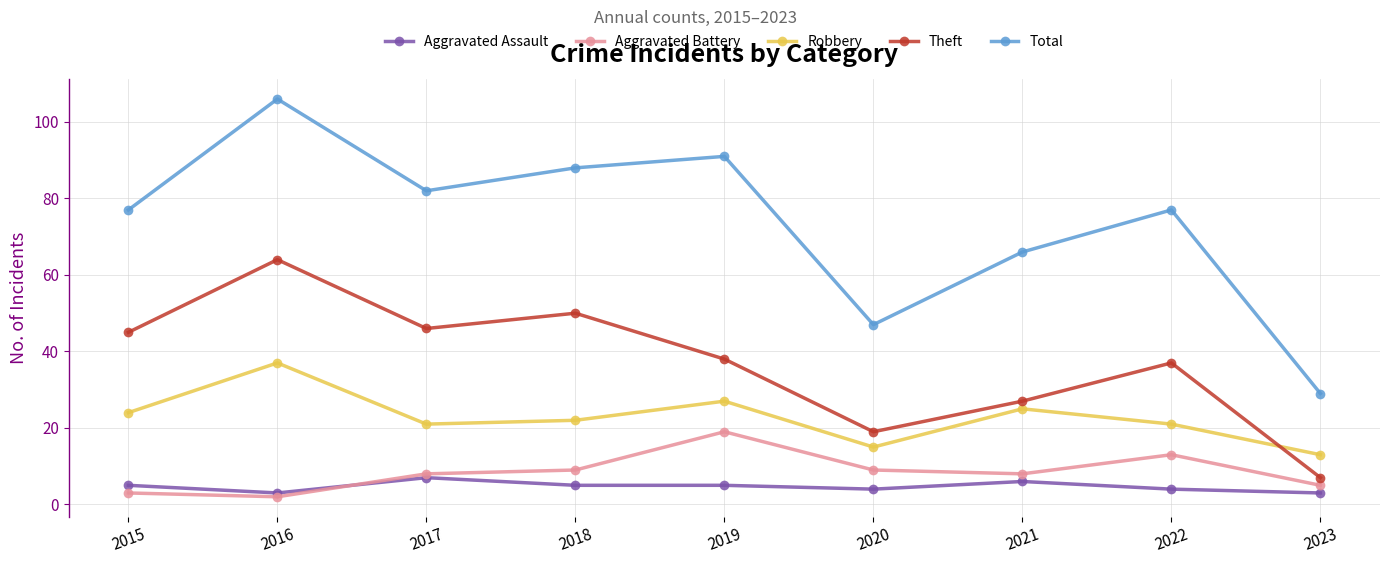

True or false: Aggravated Battery has a value of 9 at 2020.

True